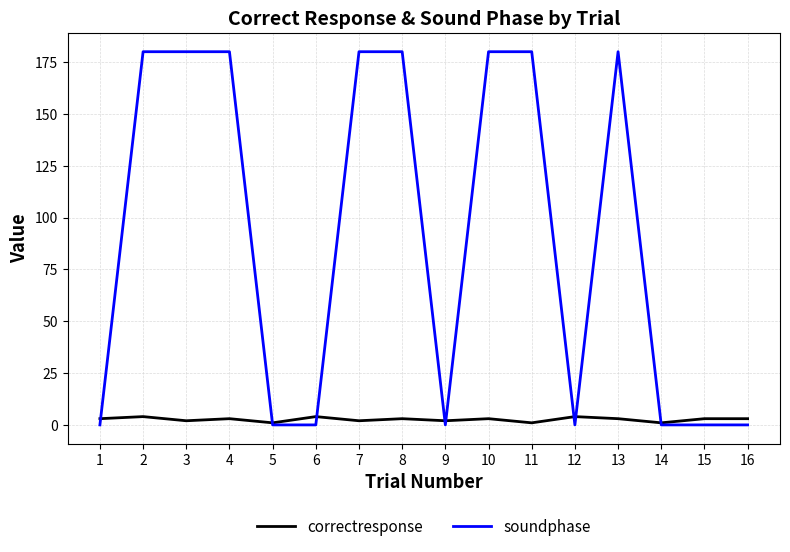

Which series has the widest spread of values?

soundphase